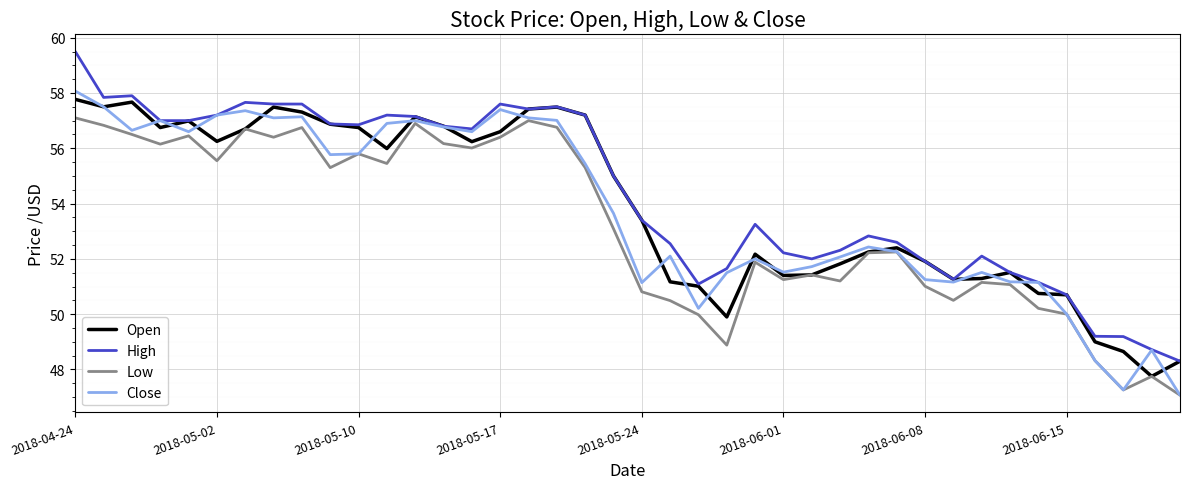

What is the maximum value for Low?

57.1